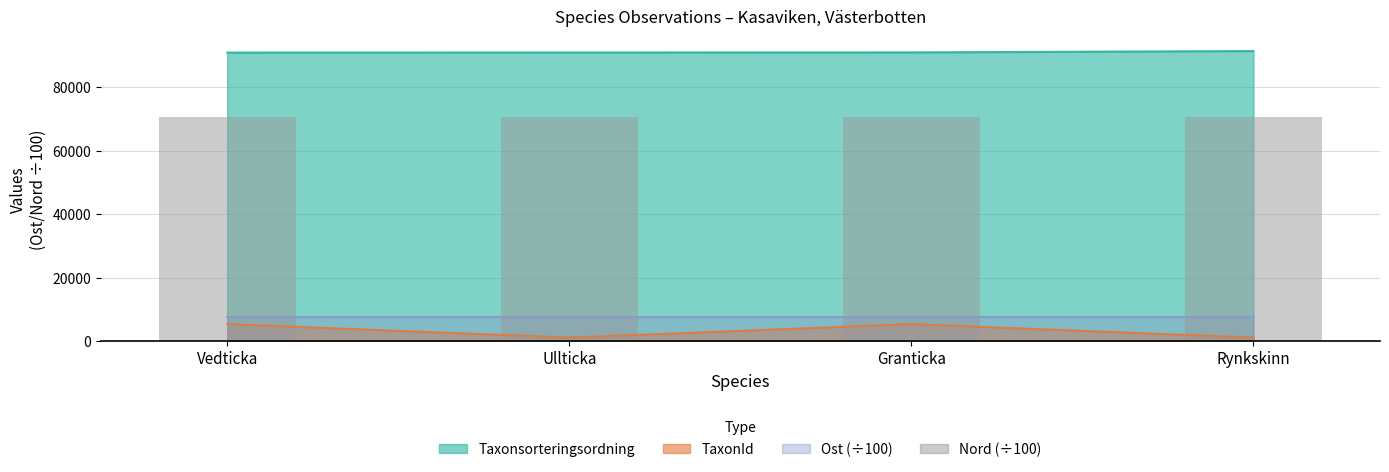

Reading left to right, list all the values displayed in this chart.

Vedticka=70781.5	Ullticka=70781.6	Granticka=70781.5	Rynkskinn=70781.7